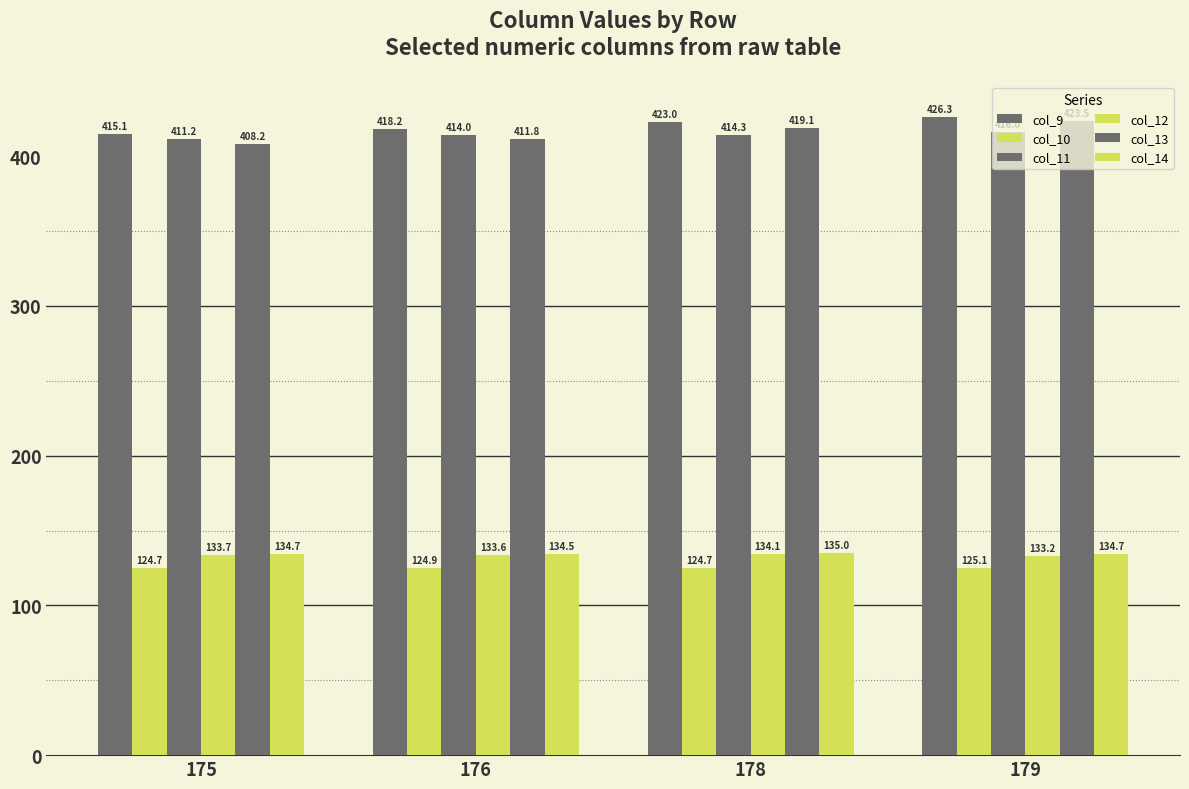

How many groups of bars are there?

4